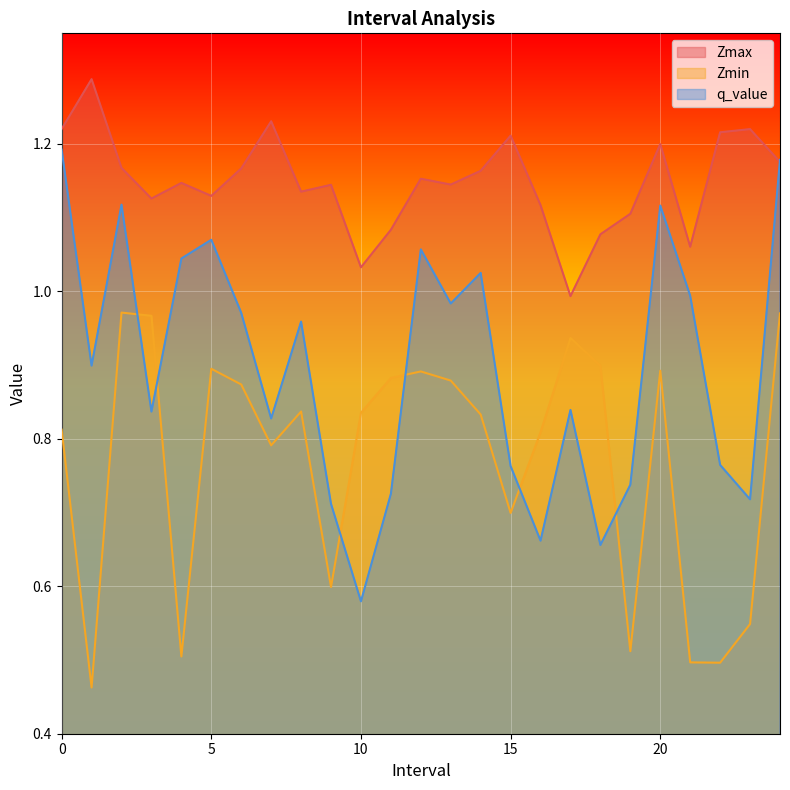

What is the minimum value for q_value?

0.6